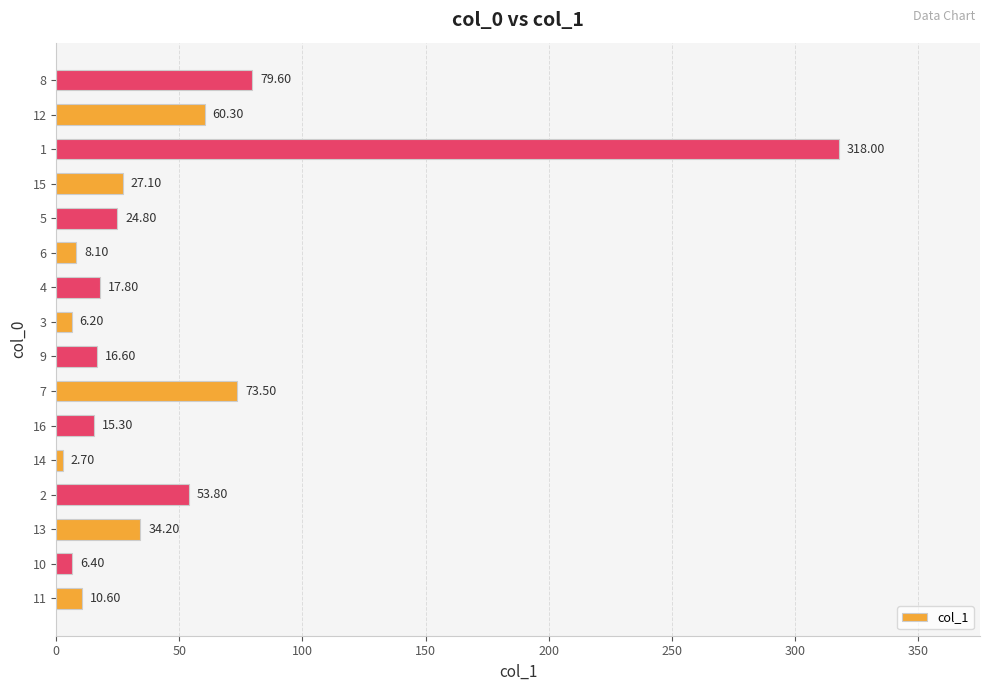

What is the sum of all values?

755.0